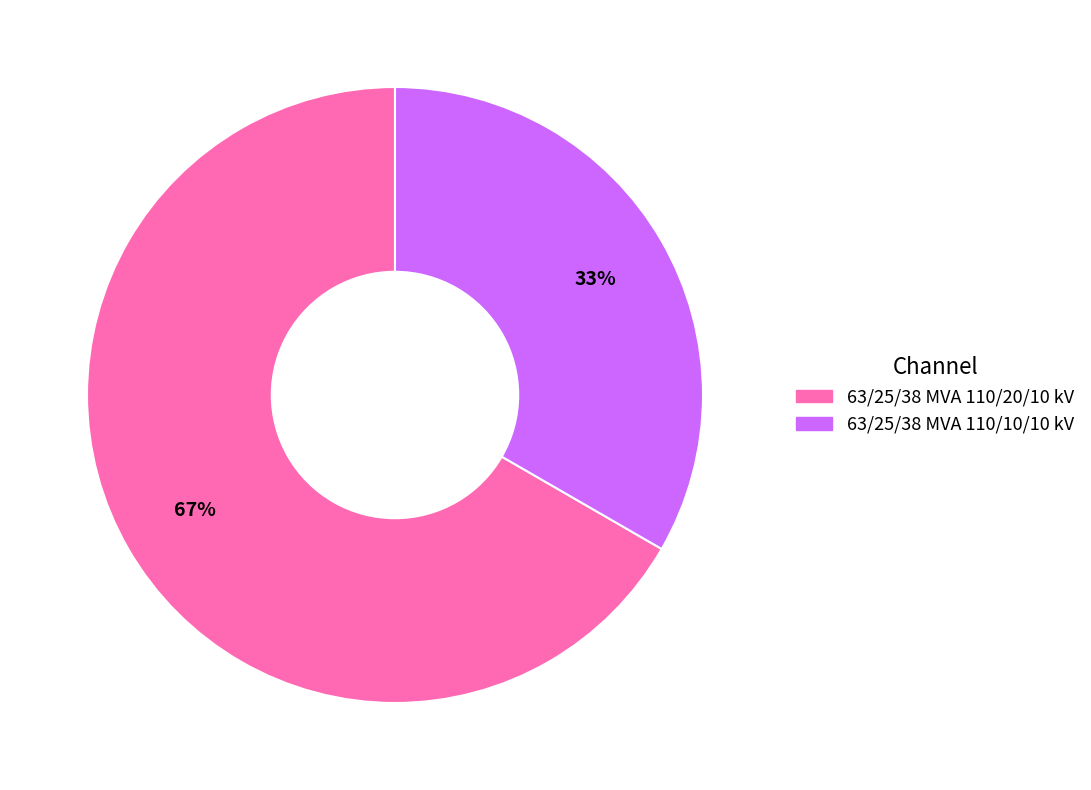

To the nearest percent, what is the average slice percentage?

50%